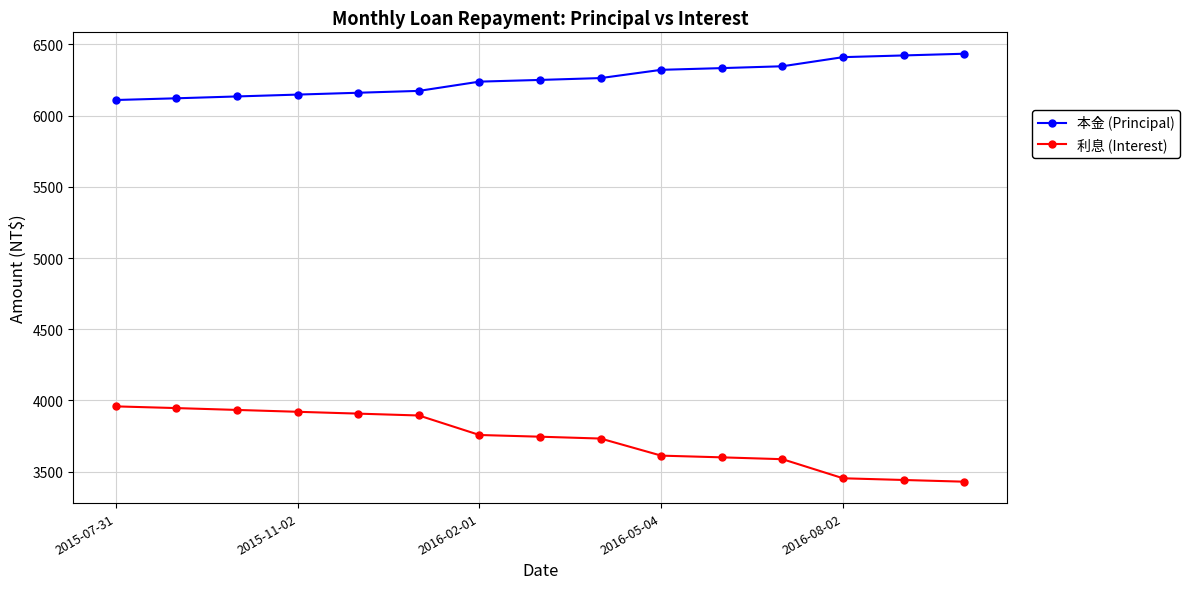

How many data points in 利息 (Interest) are less than 3745?

7